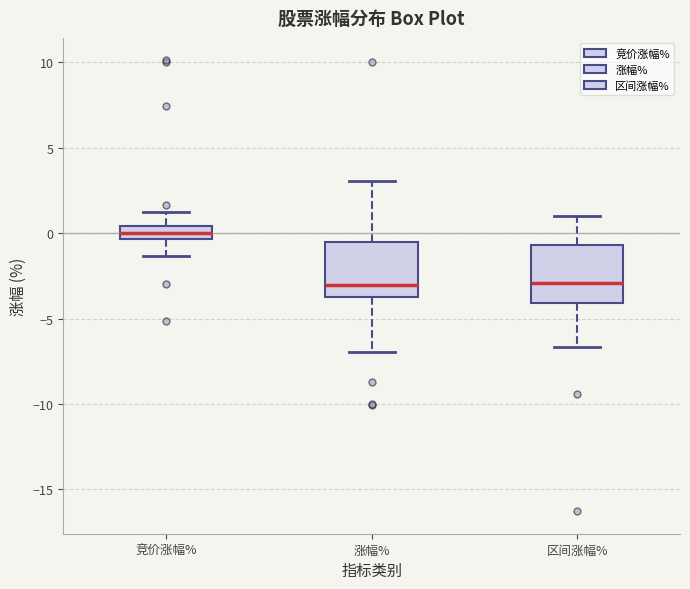

Which box has the highest median line?

竞价涨幅%